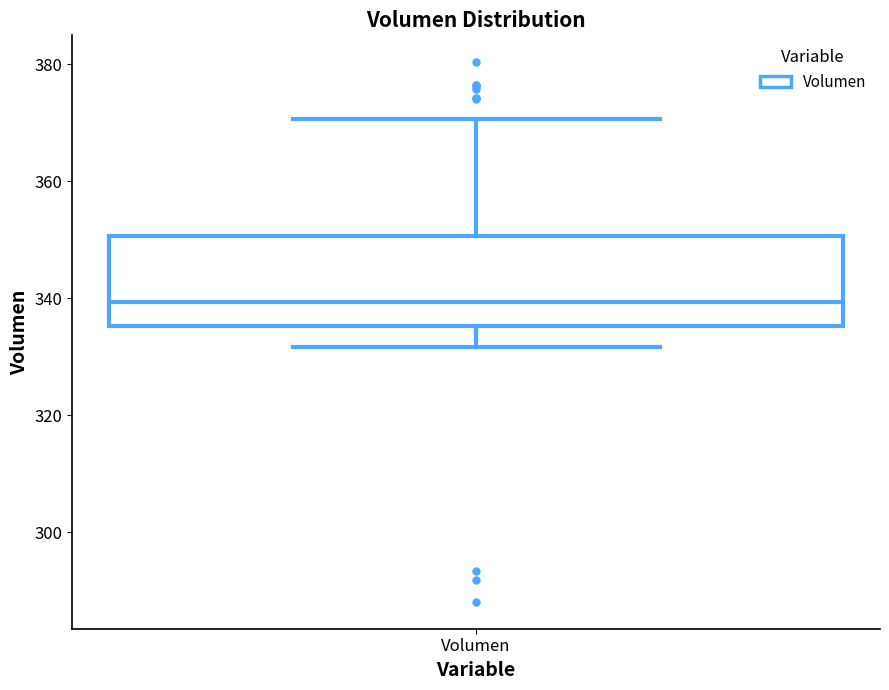

Where does the upper whisker of the box for Volumen end on the y-axis? The values are not printed on the chart, so give them approximately, as read against the axis.

370